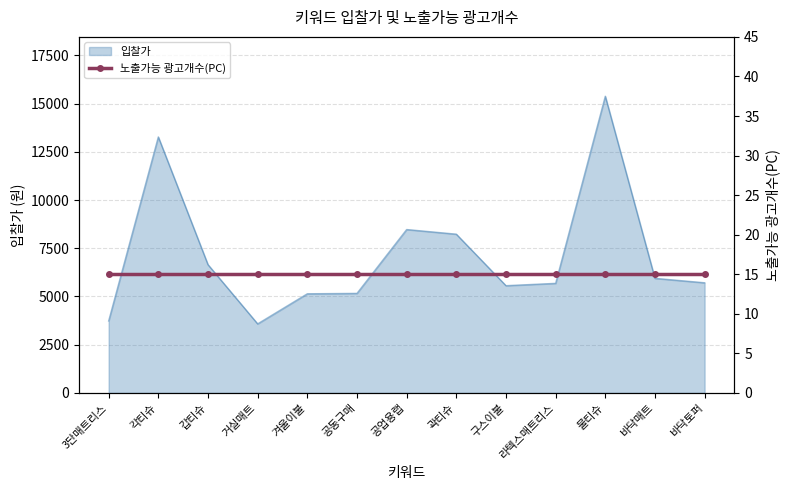

How many points are higher than both their immediate neighbors (excluding endpoints)?

3